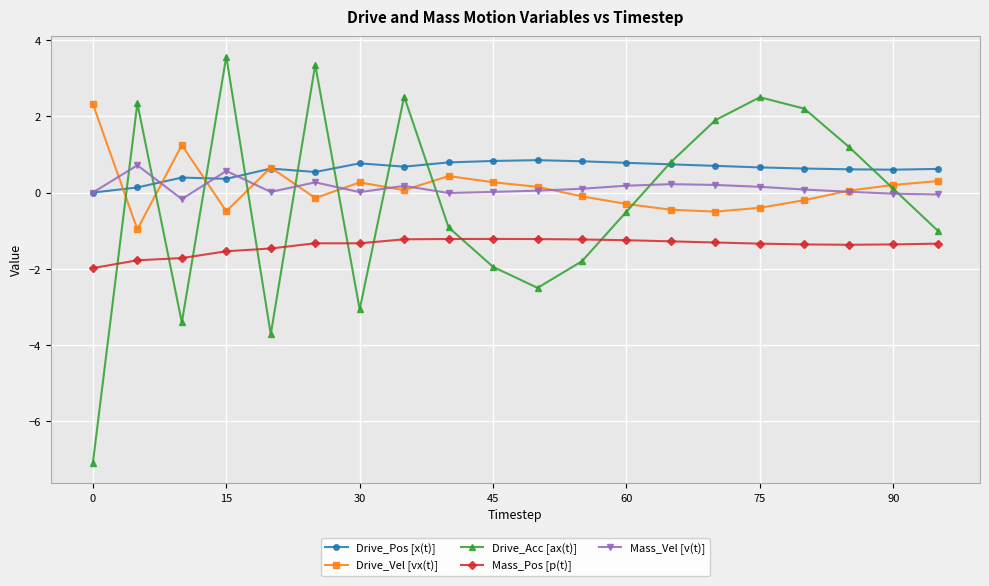

How many interior local valleys does the Drive_Vel [vx(t)] series have?

5